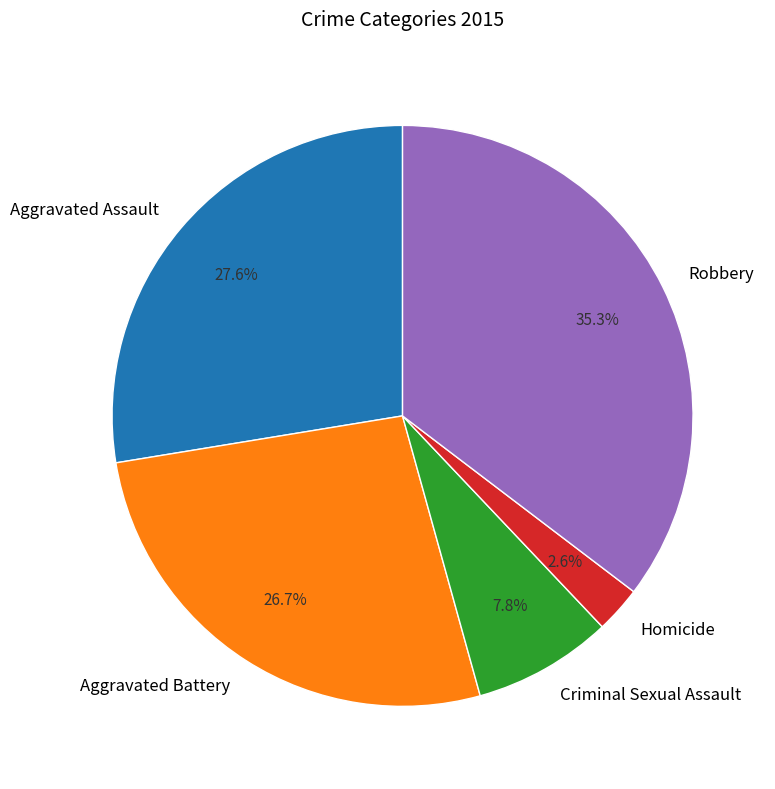

Between Aggravated Battery and Robbery, which is larger?

Robbery